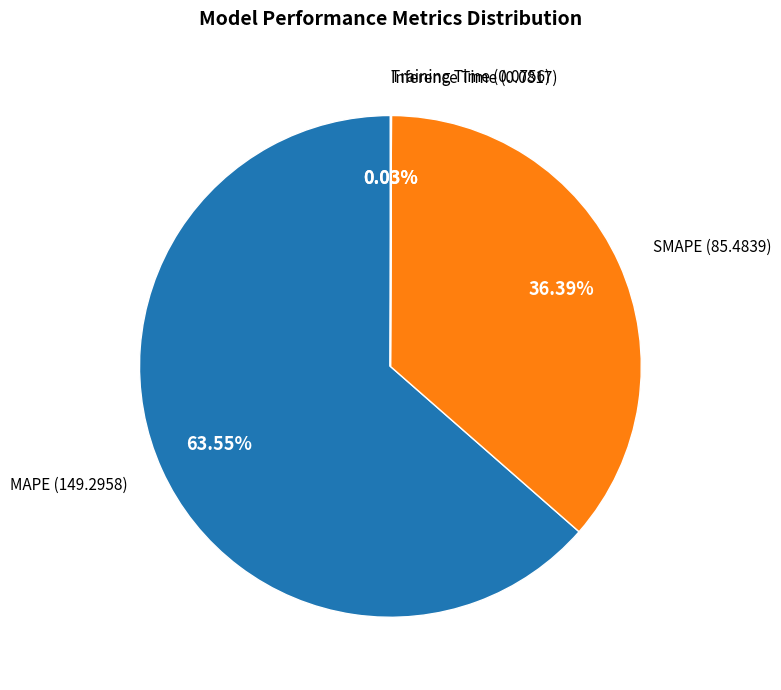

Which category has the biggest portion of the pie?

MAPE